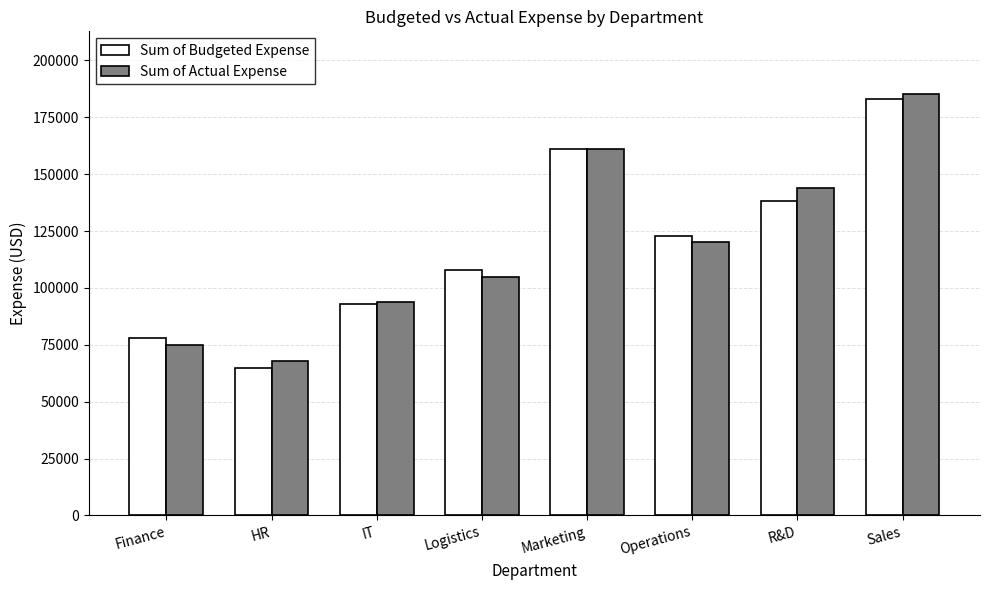

Which series changed the most between Logistics and Marketing?

Sum of Actual Expense